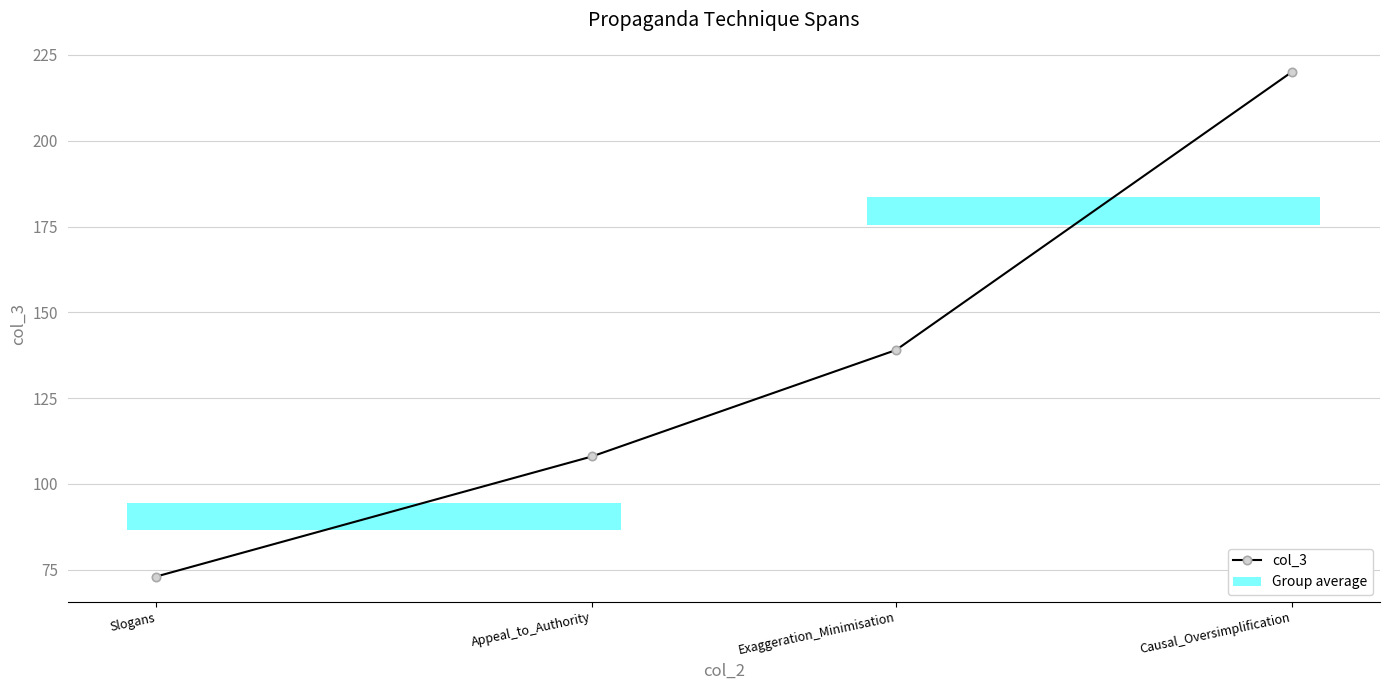

At which category does the chart reach its peak across all series?

Causal_Oversimplification